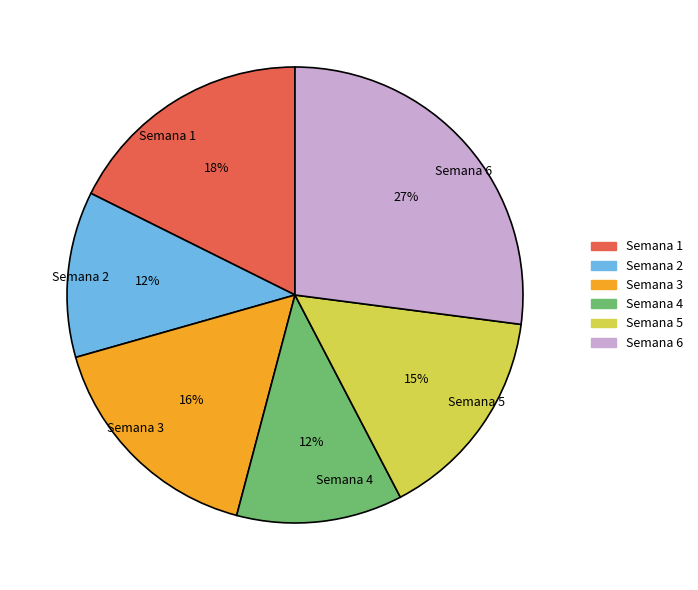

Is there any slice that represents more than half of the pie?

No